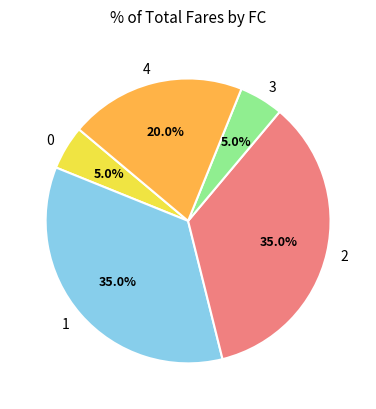

Combined, what portion of the pie is 0 and 3?

10.0%